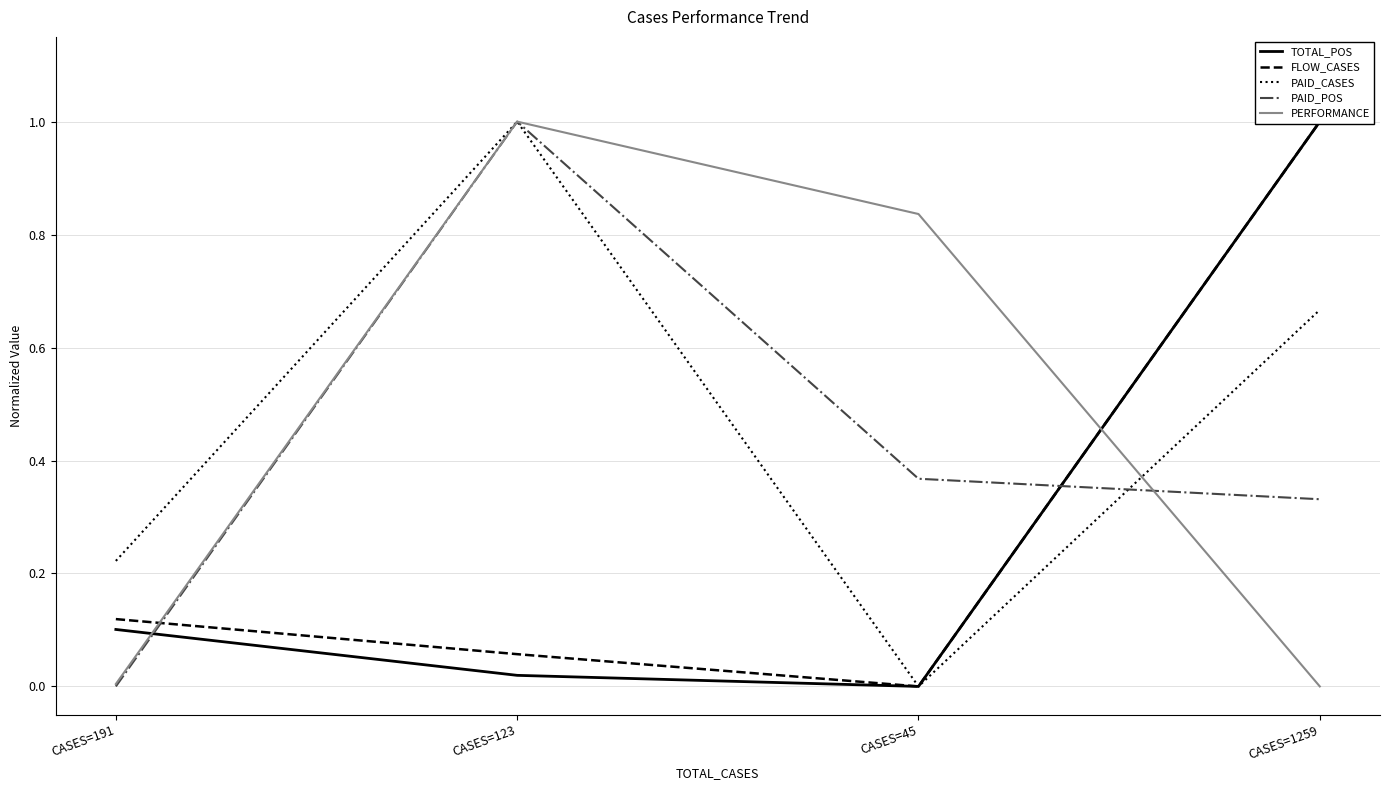

Which series has the largest range (max minus min)?

TOTAL_POS